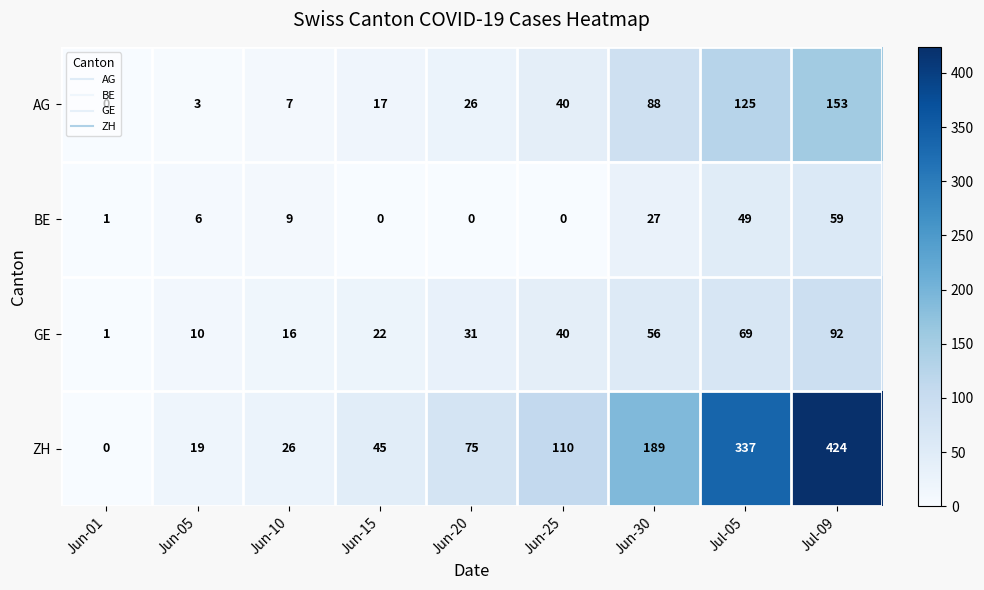

What is the sum of the BE values at Jul-09 and Jun-30?

86